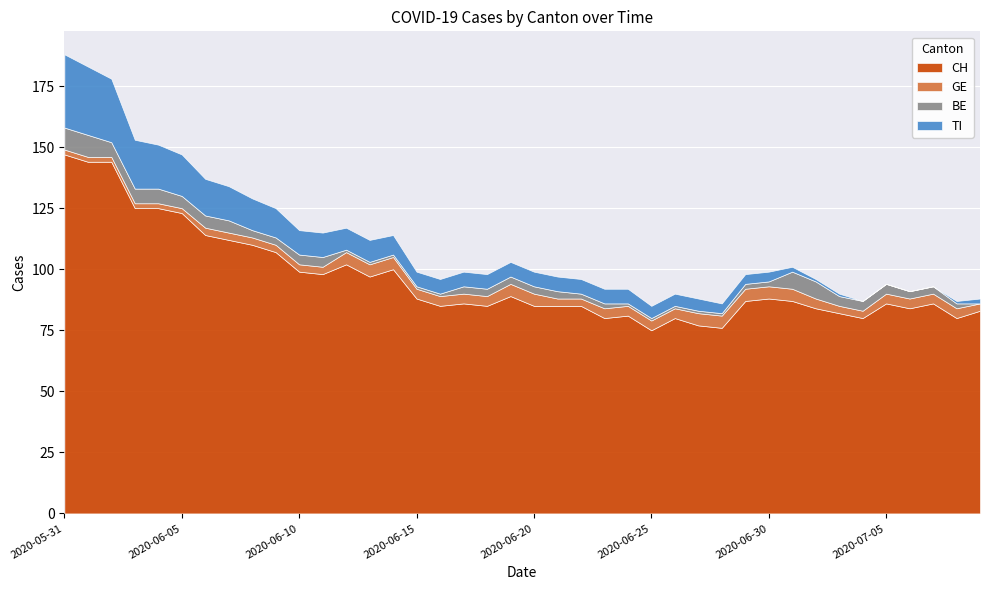

What is the label of the 34th point from the right?

2020-06-06